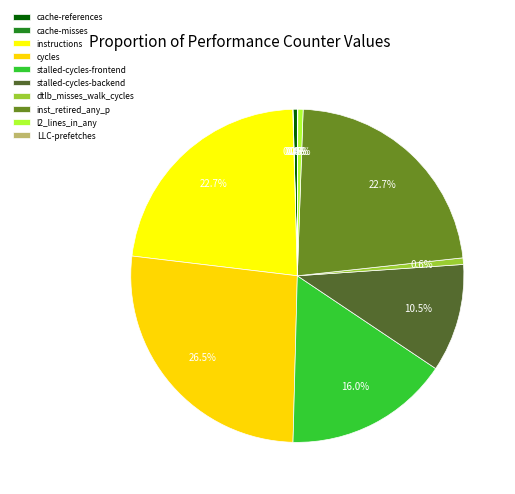

Which category has the biggest portion of the pie?

cycles